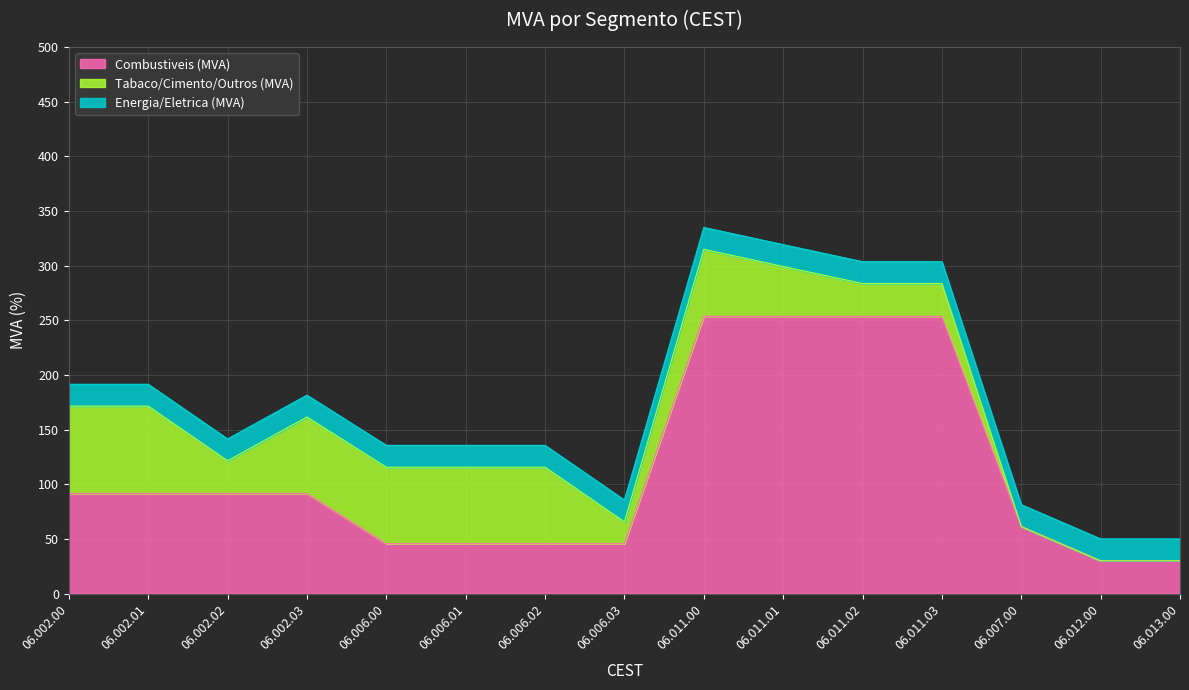

Is the value of Tabaco/Cimento/Outros (MVA) at 06.002.01 greater than the value of Combustiveis (MVA) at 06.011.03?

No